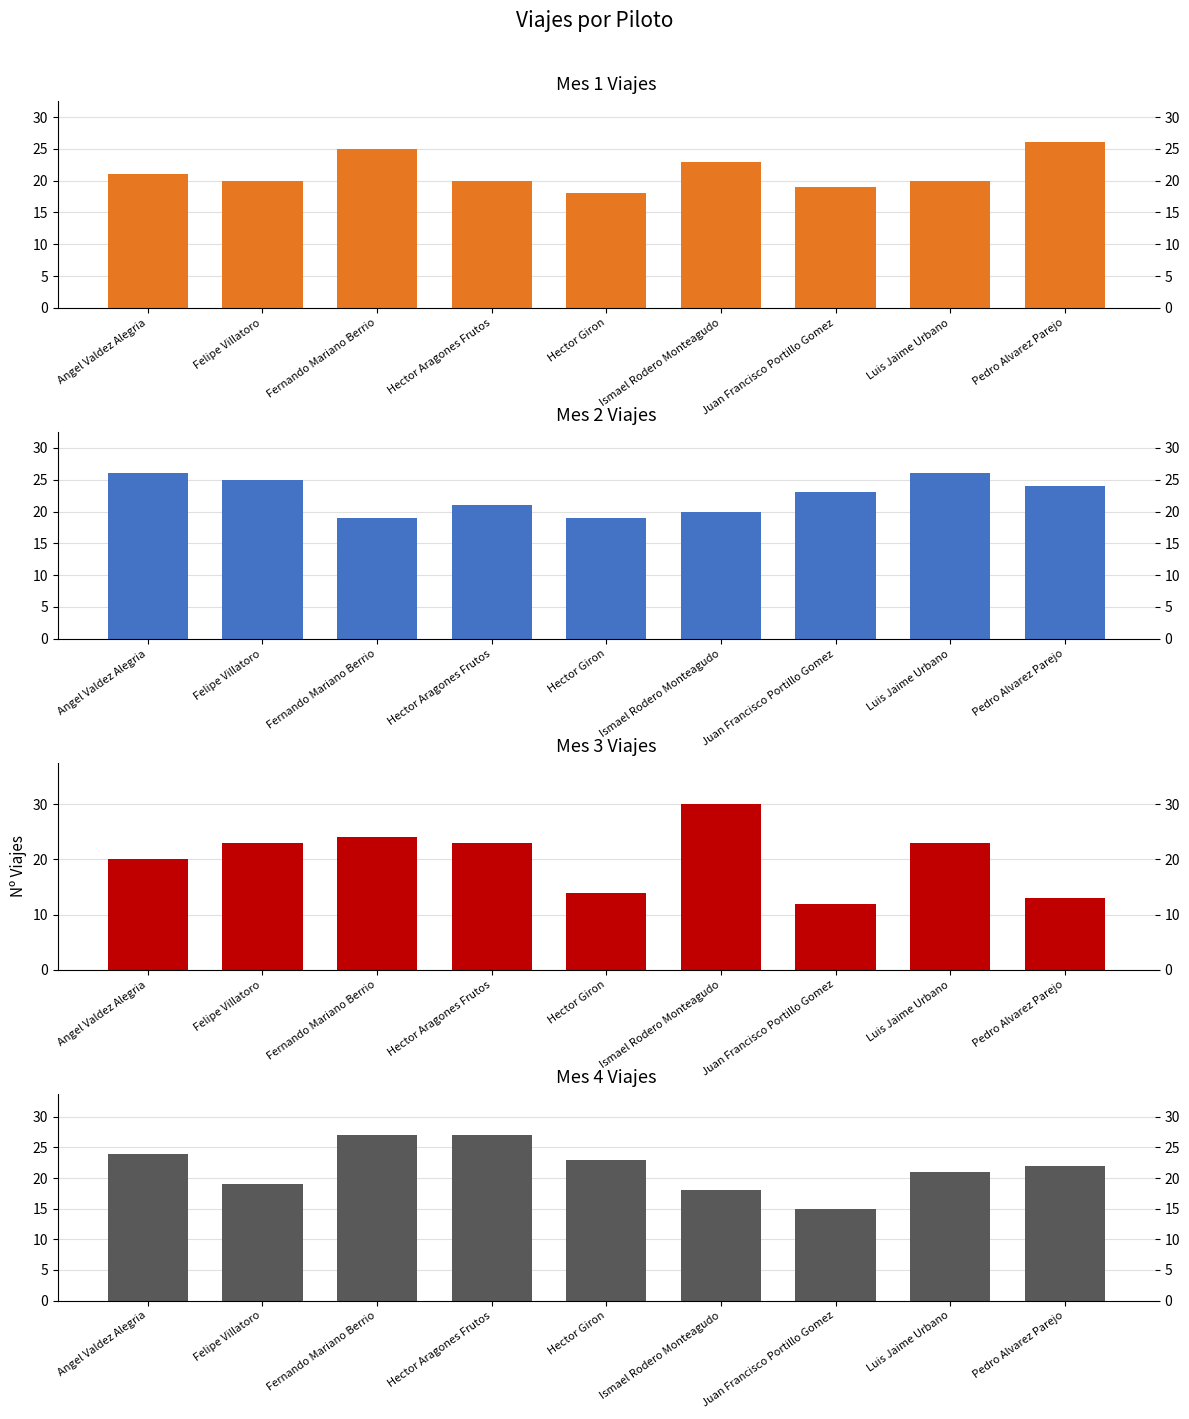

Which series has the widest spread of values?

Mes 3